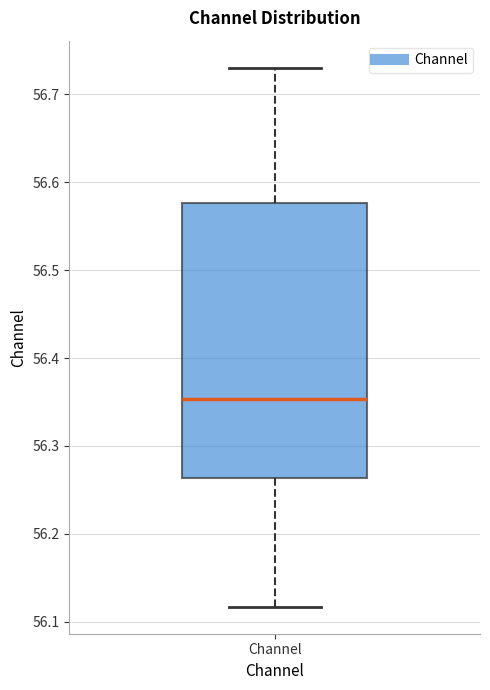

Transcribe this box plot: give where the median line is, the range the box spans, and where the two whiskers end, as read against the y-axis. The values are not printed on the chart, so give them approximately, as read against the axis.

median 56.35, box 56.26 to 56.58, whiskers 56.12 to 56.73